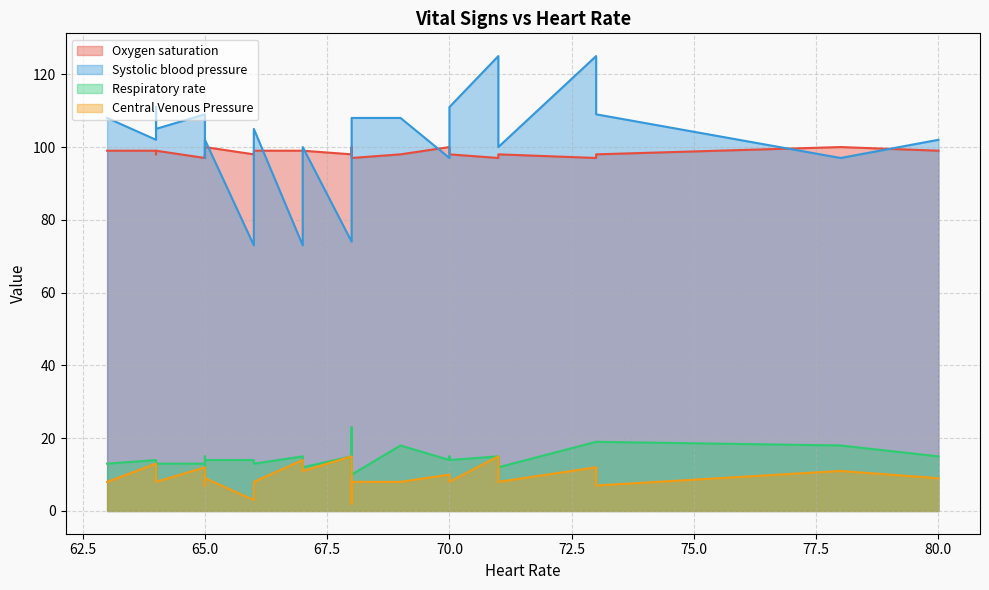

Where is Systolic blood pressure nearest to the value 99?

67